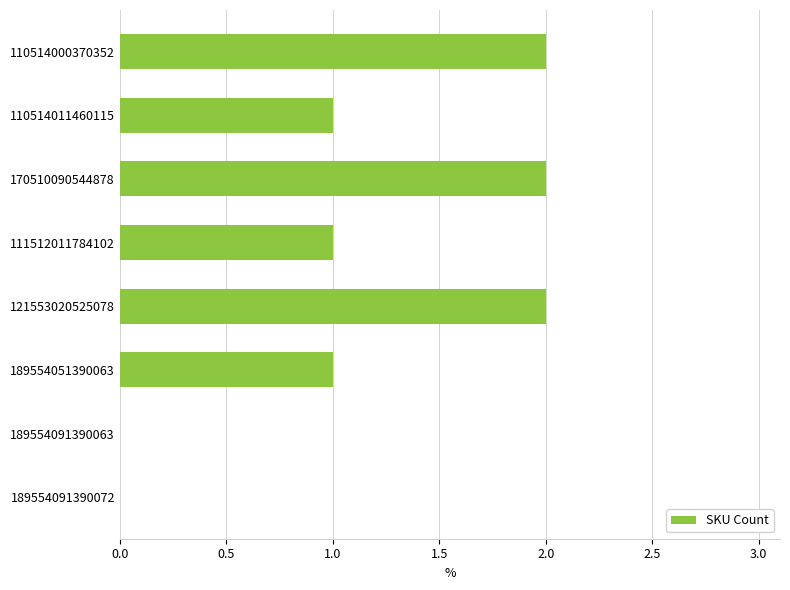

Are the bars horizontal?

Yes